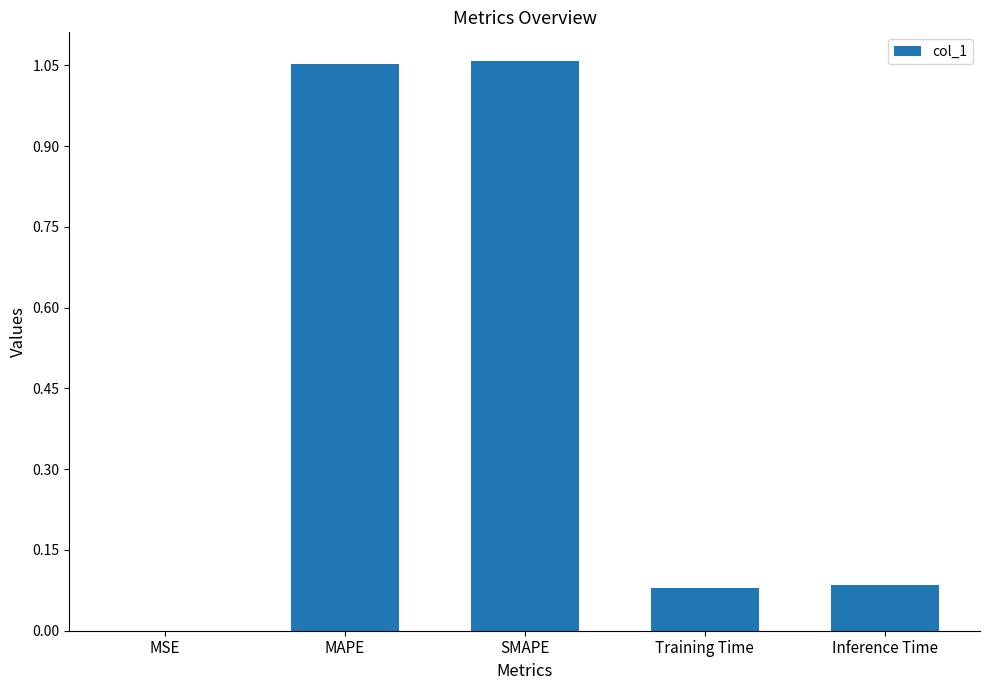

What is the average value?

0.5